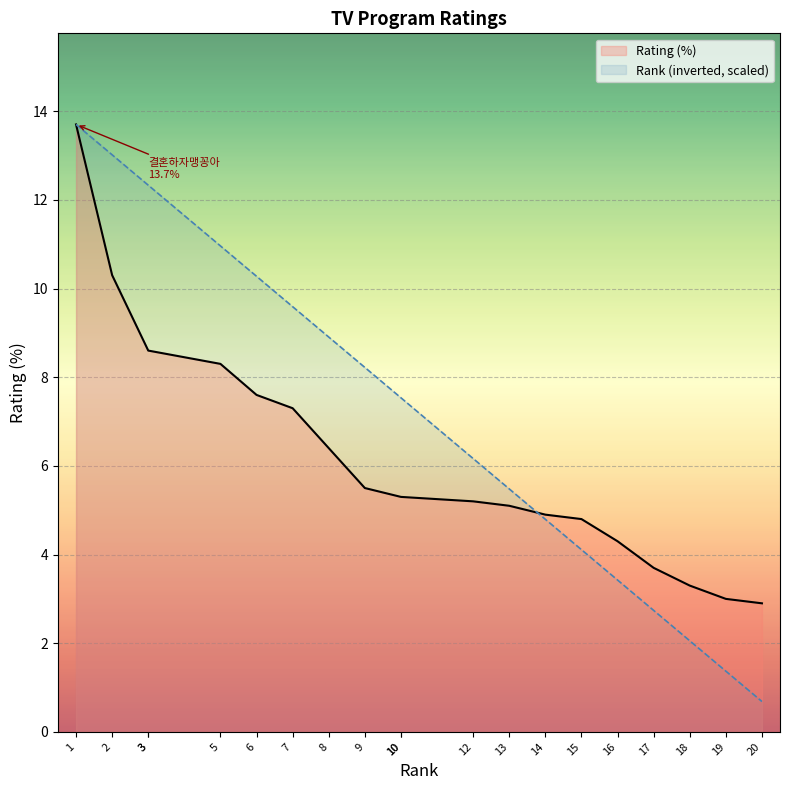

True or false: Rating and Rank cross at least once.

True